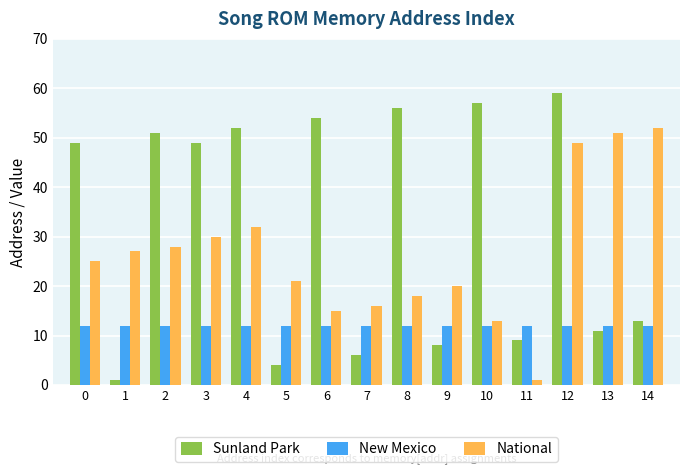

What is the difference between the second highest and minimum values in the Sunland Park series?

56